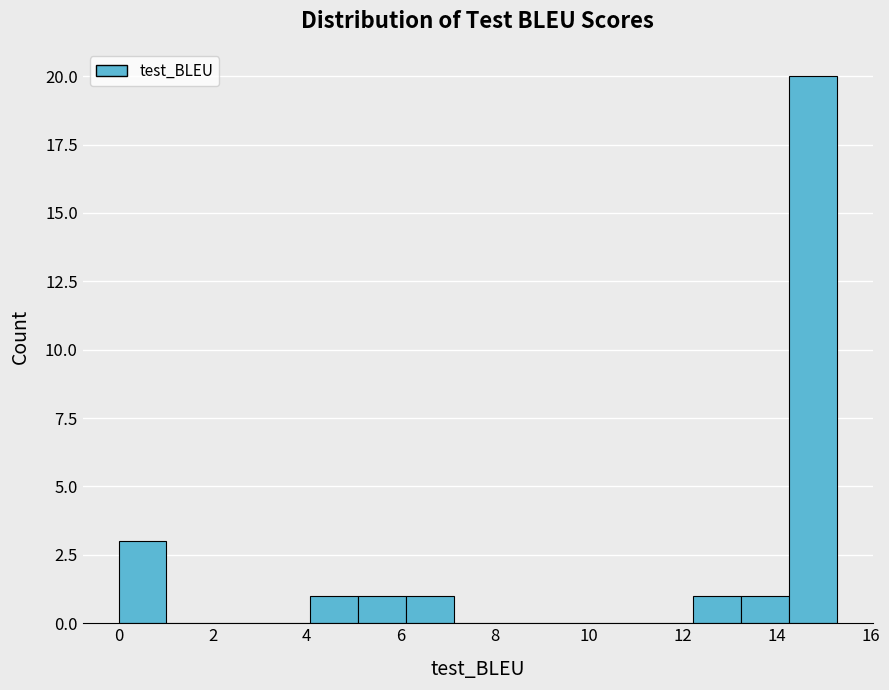

How tall is the bar that spans 4.0 to 5.0 on the x-axis? Neither the bar edges nor the heights are printed on the chart, so give them approximately, as read against the axes.

1